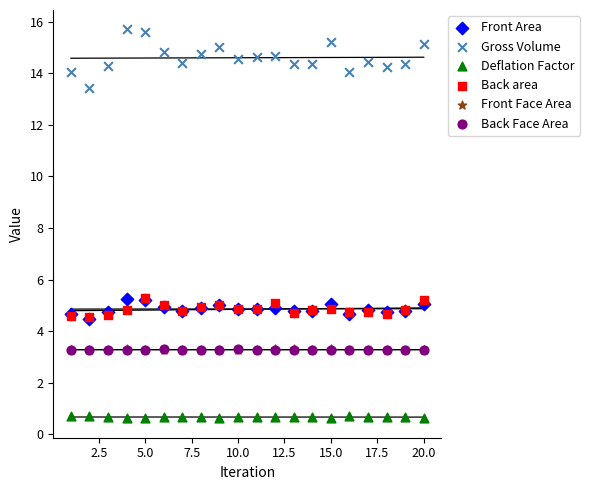

What are all the series names shown in the legend?

Front Area, Gross Volume, Deflation Factor, Back area, Front Face Area, Back Face Area